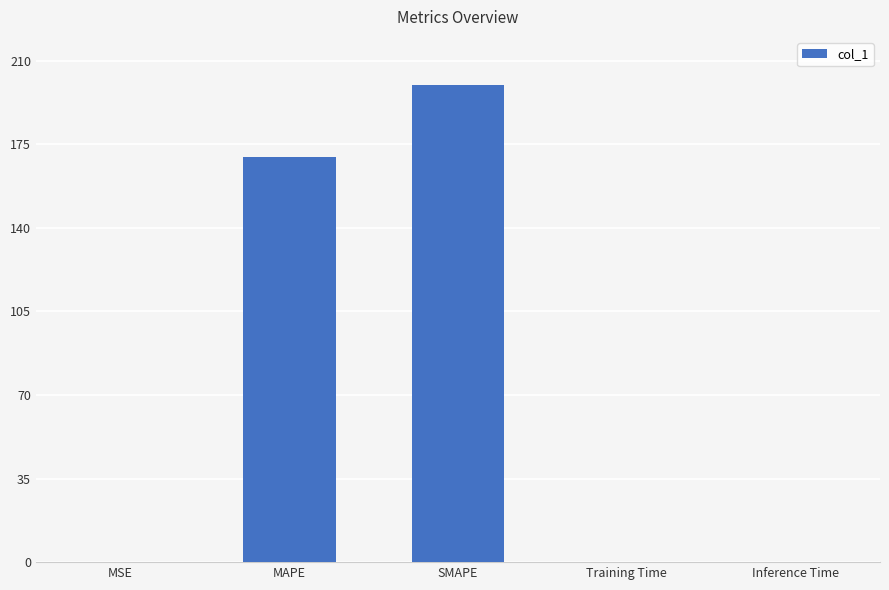

The value at Training Time is 0.0. True or false?

True